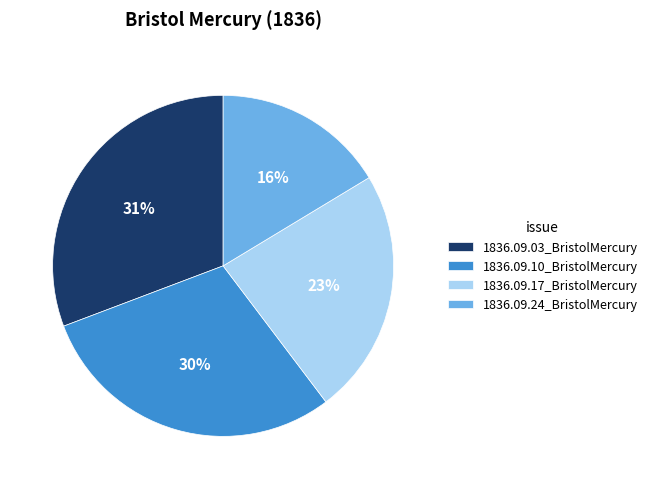

Does 1836.09.10_BristolMercury represent more than half of the total?

No